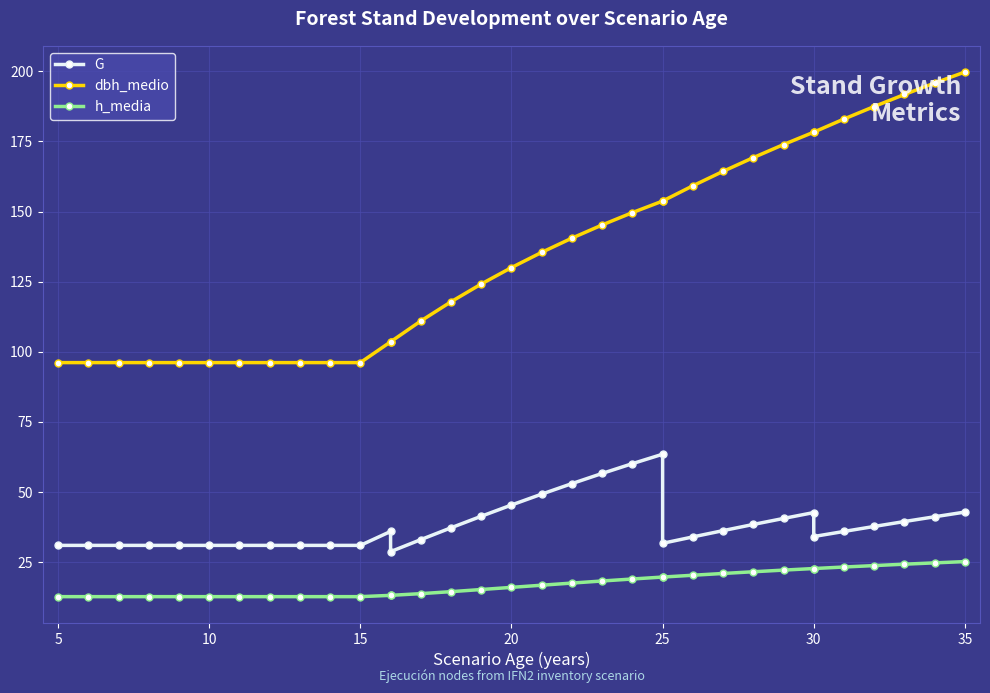

True or false: dbh_medio and h_media cross at least once.

False